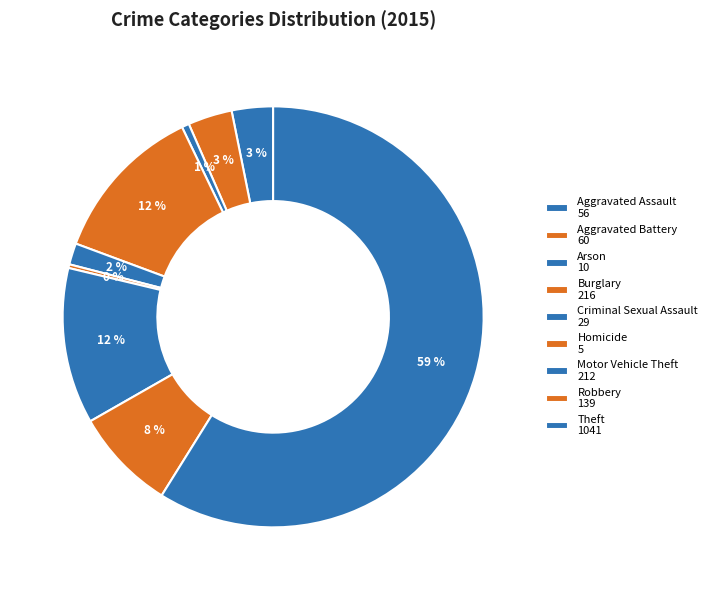

Rank the categories by value from lowest to highest.

Homicide, Arson, Criminal Sexual Assault, Aggravated Assault, Aggravated Battery, Robbery, Motor Vehicle Theft, Burglary, Theft